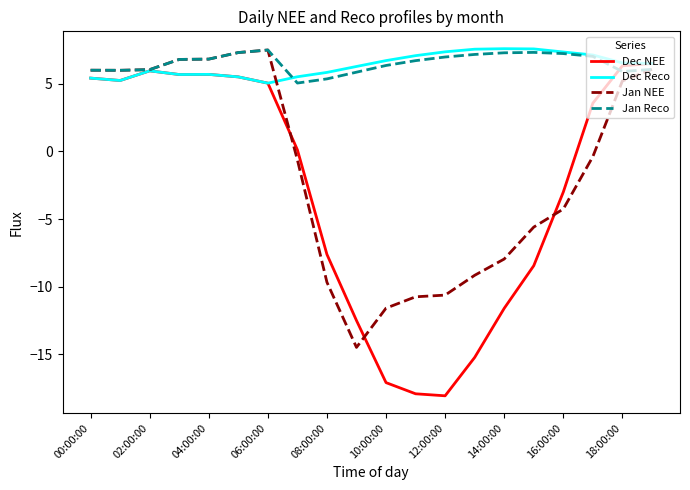

Which series has the widest spread of values?

Dec NEE